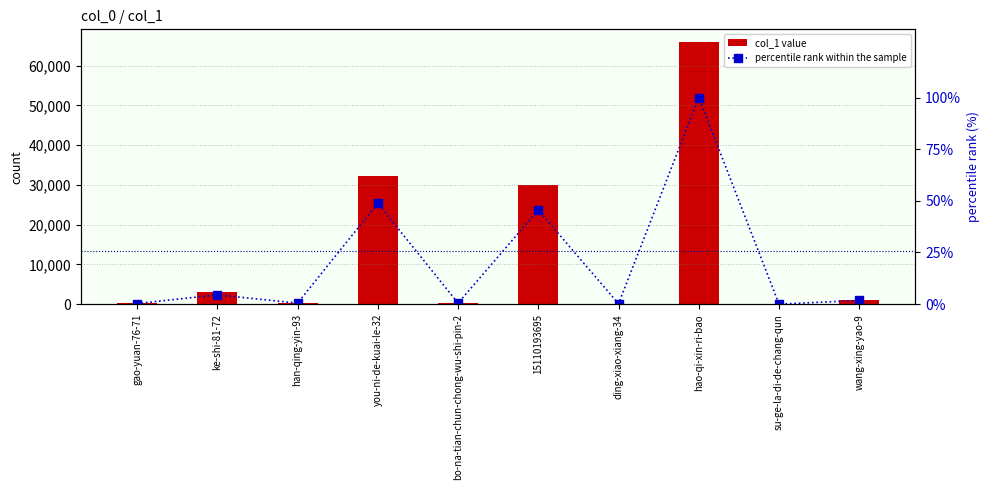

Rank the series by their average value, from lowest to highest.

percentile rank within the sample, col_1 value